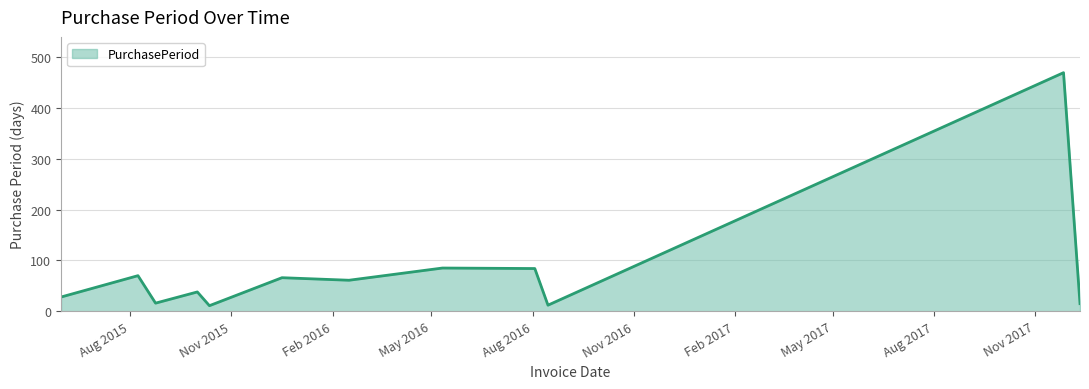

What is the difference between the maximum and minimum values?

458